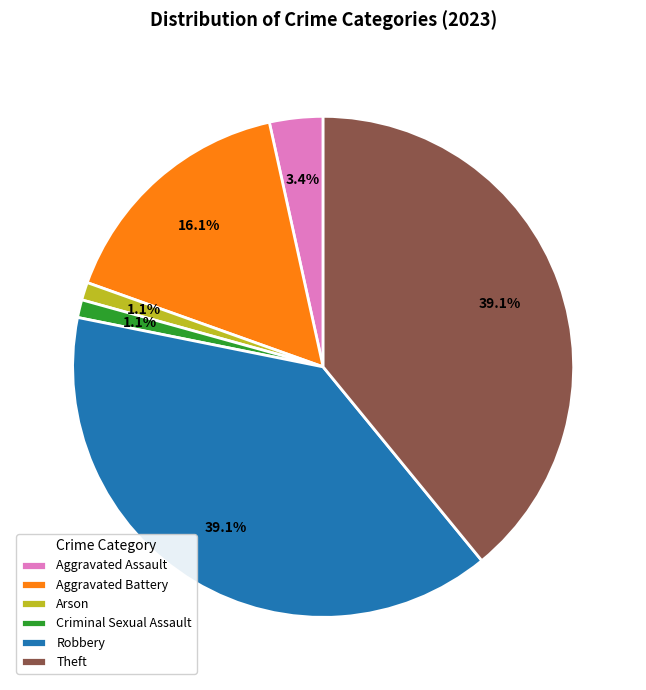

Between Robbery and Aggravated Battery, which is larger?

Robbery